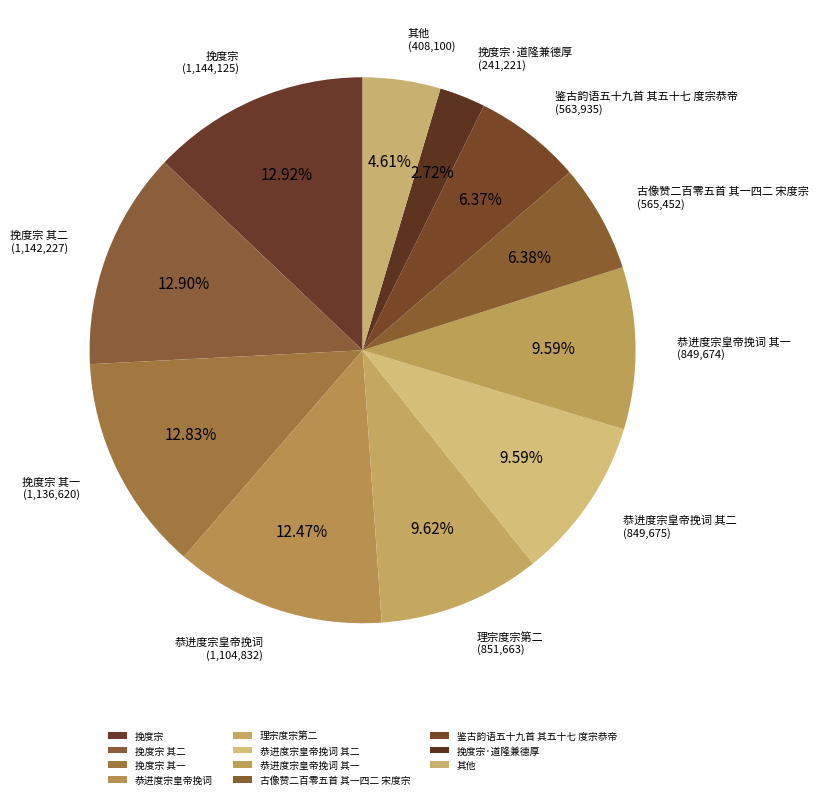

How many slices are in this pie chart?

11